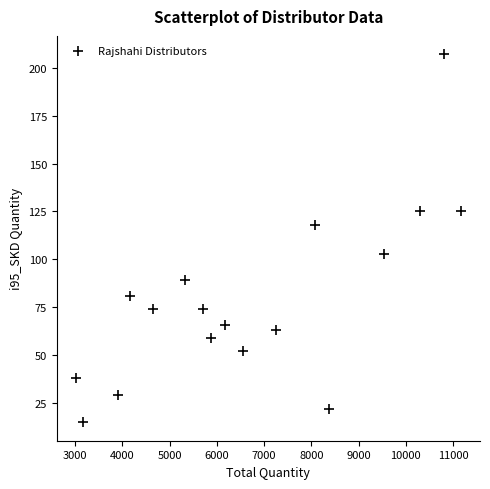

What is the range of X values (max minus min)?

8139